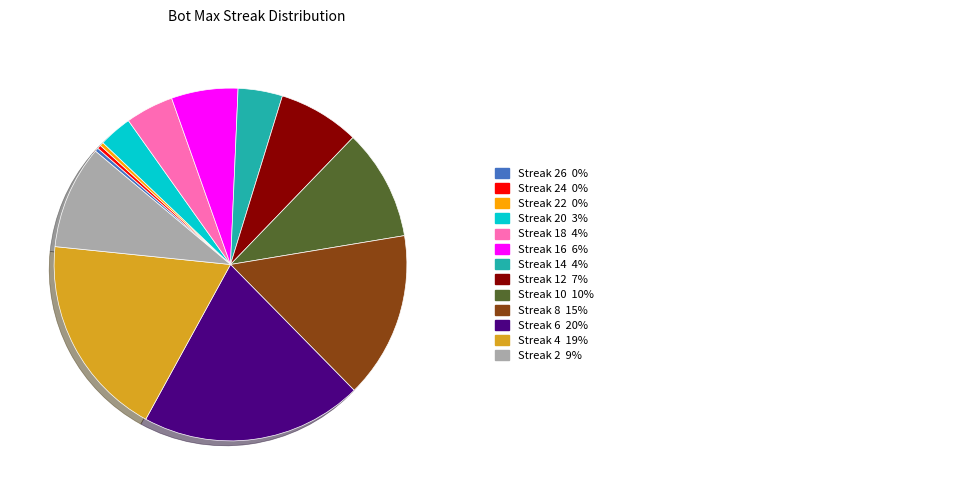

Is there any slice that represents more than half of the pie?

No